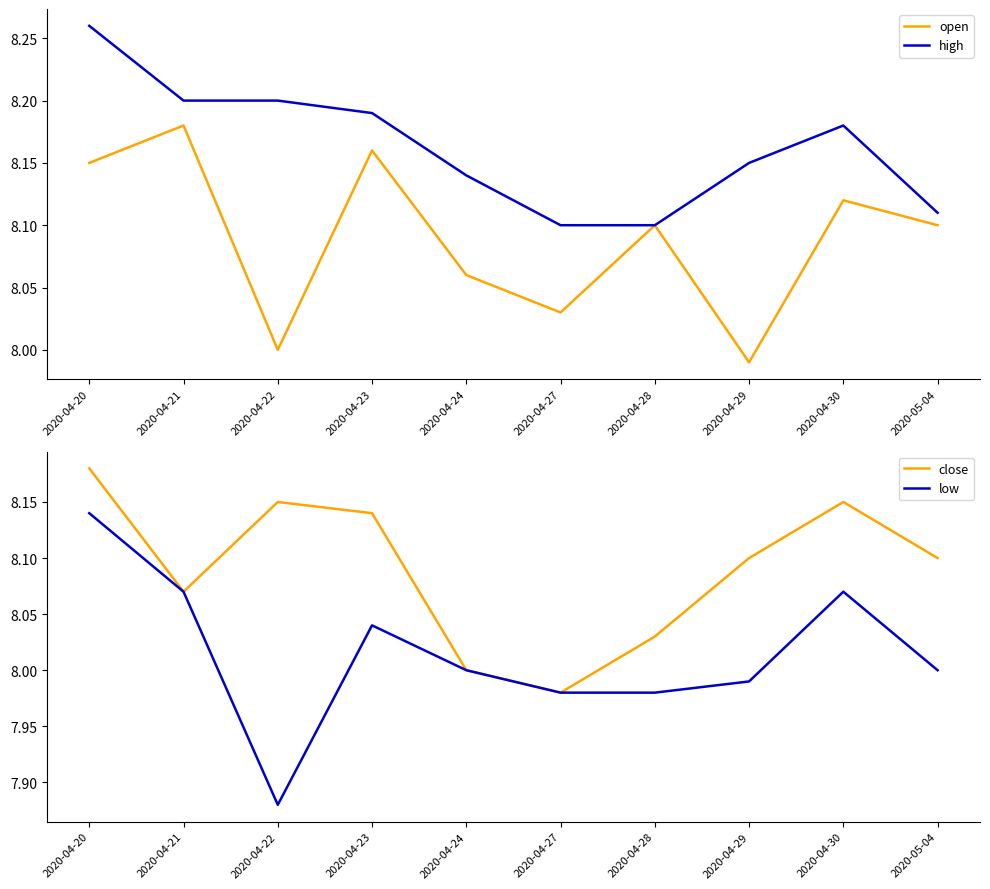

Rank the series at 2020-04-28 from highest to lowest value.

open, high, close, low